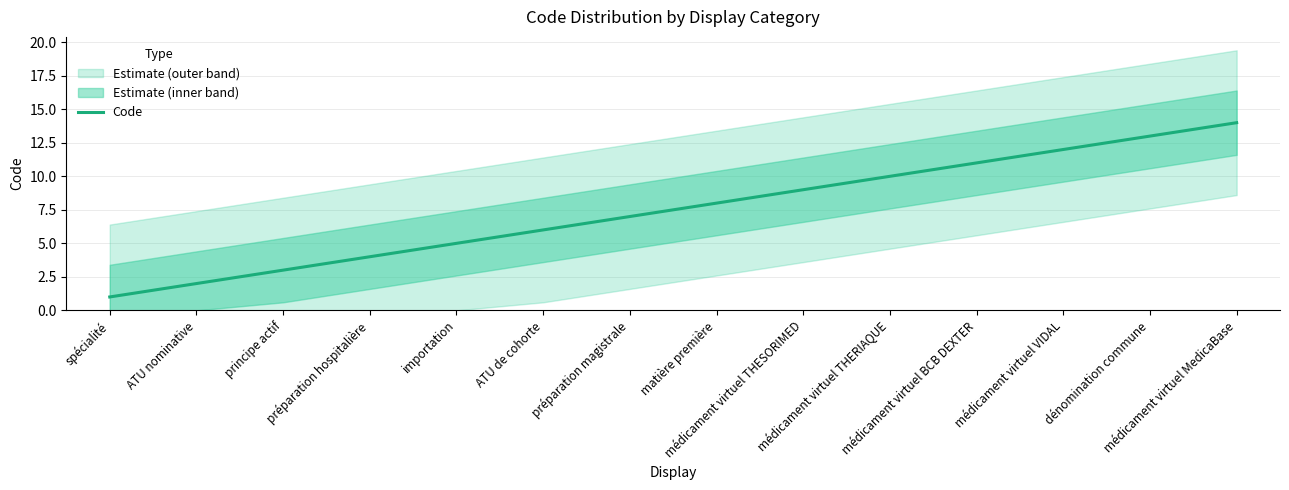

What position from the left is matière première?

8